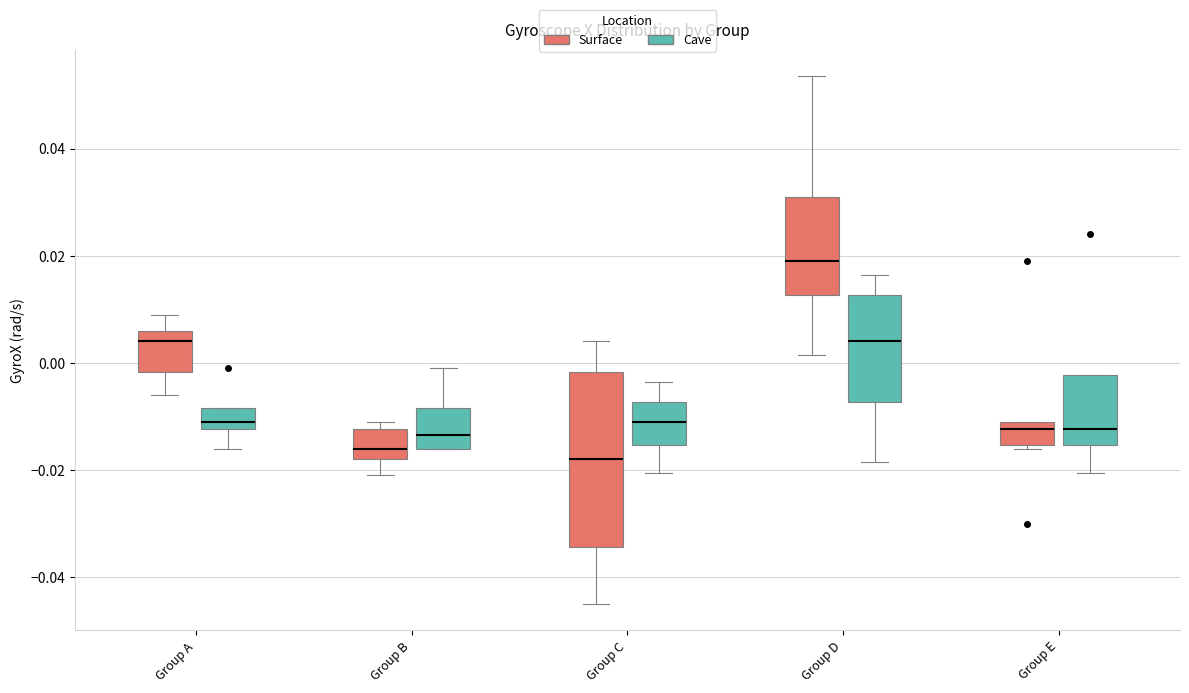

Reading left to right, transcribe this box plot: for each box, give where its median line is, the range the box spans, and where its two whiskers end, as read against the y-axis. The values are not printed on the chart, so give them approximately, as read against the axis.

Group A (Surface): median 0.004, box -0.002 to 0.006, whiskers -0.006 to 0.010
Group A (Cave): median -0.010, box -0.012 to -0.008, whiskers -0.016 to -0.008
Group B (Surface): median -0.016, box -0.018 to -0.012, whiskers -0.020 to -0.010
Group B (Cave): median -0.014, box -0.016 to -0.008, whiskers -0.016 to 0.000
Group C (Surface): median -0.018, box -0.034 to -0.002, whiskers -0.044 to 0.004
Group C (Cave): median -0.010, box -0.016 to -0.008, whiskers -0.020 to -0.004
Group D (Surface): median 0.020, box 0.012 to 0.030, whiskers 0.002 to 0.054
Group D (Cave): median 0.004, box -0.008 to 0.012, whiskers -0.018 to 0.016
Group E (Surface): median -0.012, box -0.016 to -0.010, whiskers -0.016 (just below the box's lower edge) to -0.010
Group E (Cave): median -0.012, box -0.016 to -0.002, whiskers -0.020 to -0.002